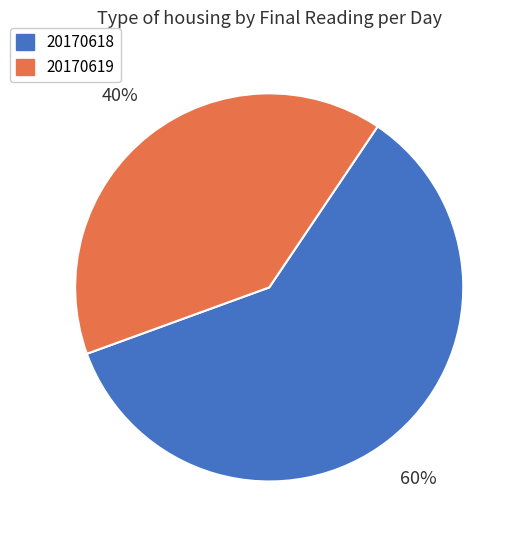

Count the number of slices in the pie.

2